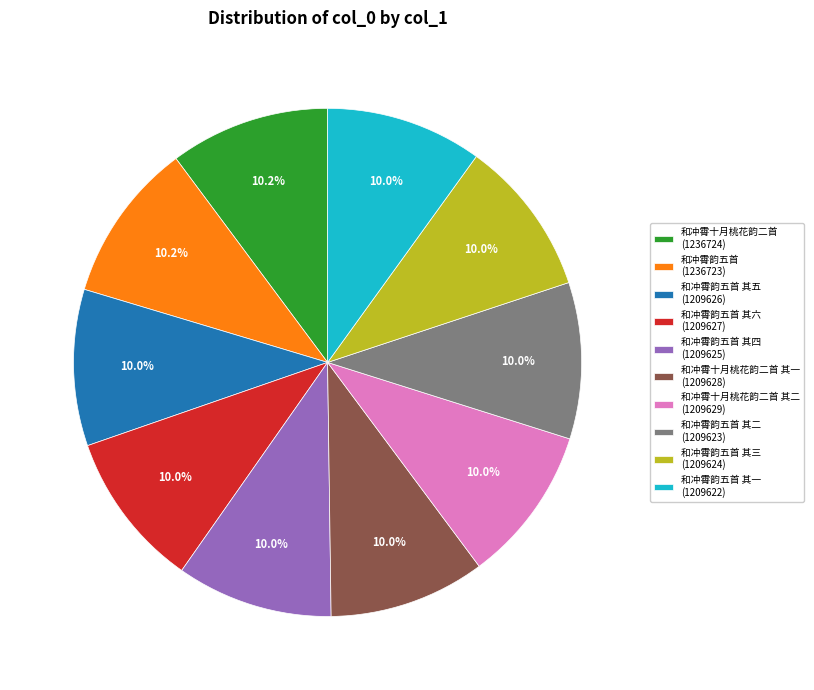

Is there a majority slice in this chart?

No